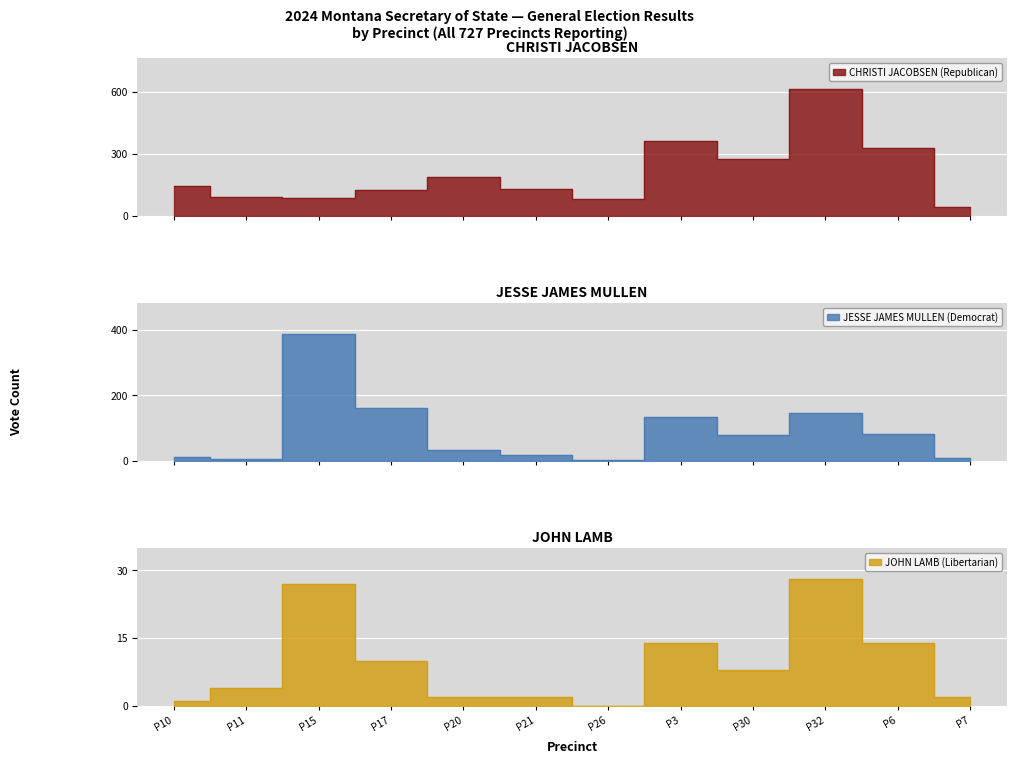

At P30, list the series in order from largest to smallest.

CHRISTI JACOBSEN (Republican), JESSE JAMES MULLEN (Democrat), JOHN LAMB (Libertarian)